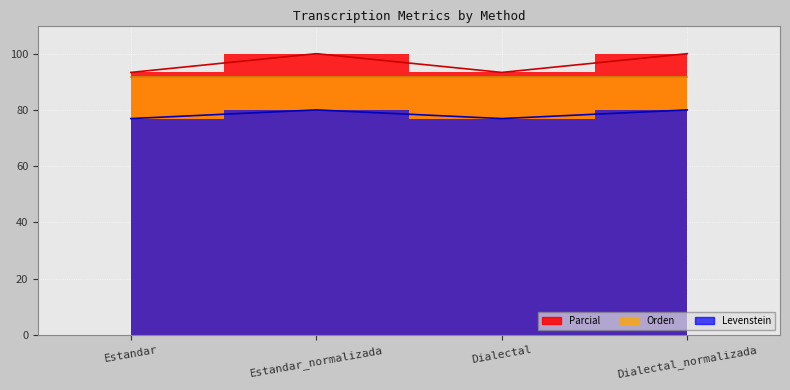

True or false: Levenstein and Parcial cross at least once.

False